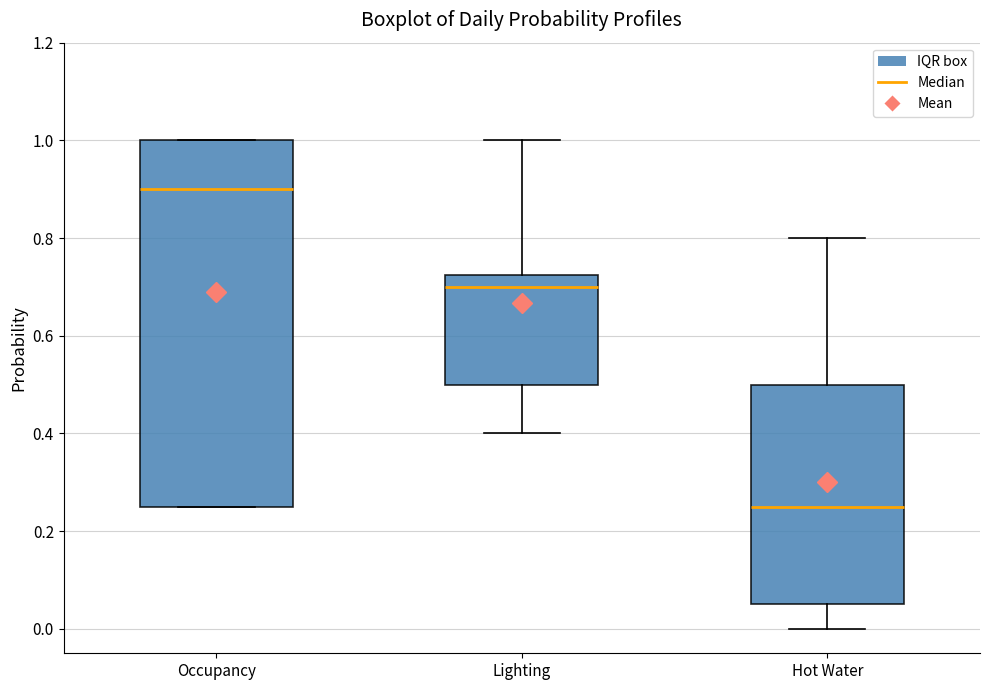

Which box's median line is the highest?

Occupancy